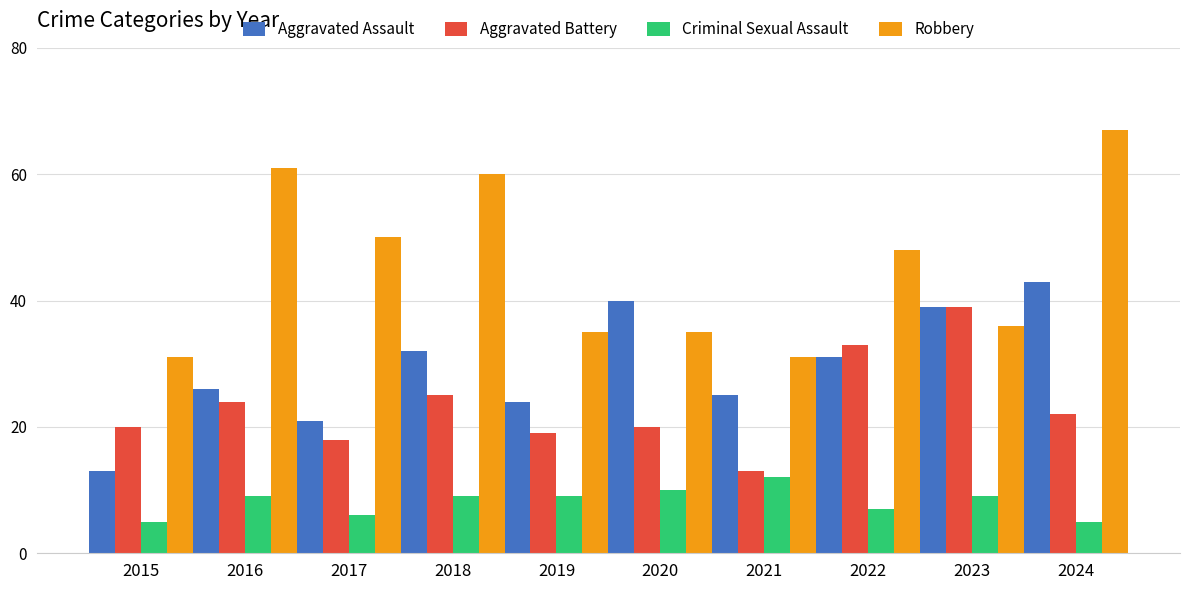

Reading right to left, extract all data points from this chart.

Aggravated Assault: 2024=43	2023=39	2022=31	2021=25	2020=40	2019=24	2018=32	2017=21	2016=26	2015=13
Aggravated Battery: 2024=22	2023=39	2022=33	2021=13	2020=20	2019=19	2018=25	2017=18	2016=24	2015=20
Criminal Sexual Assault: 2024=5	2023=9	2022=7	2021=12	2020=10	2019=9	2018=9	2017=6	2016=9	2015=5
Robbery: 2024=67	2023=36	2022=48	2021=31	2020=35	2019=35	2018=60	2017=50	2016=61	2015=31